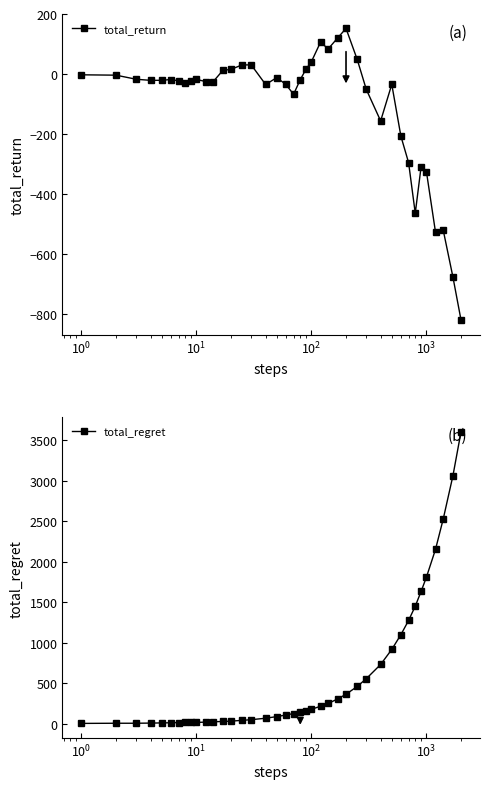

How many data points in total_regret are less than 138?

20